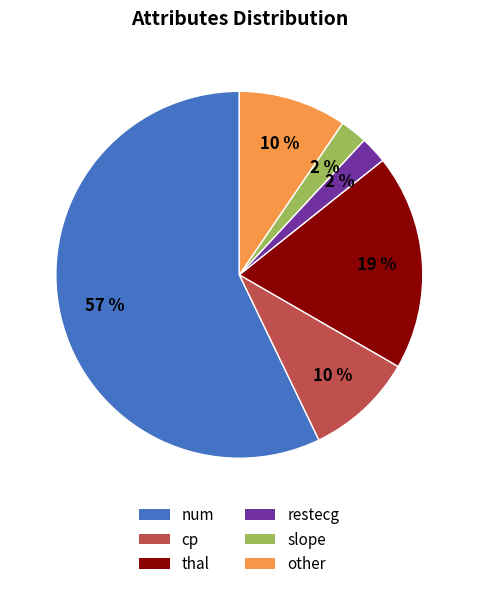

To the nearest percent, what is the difference between the largest and smallest slice percentages?

55%